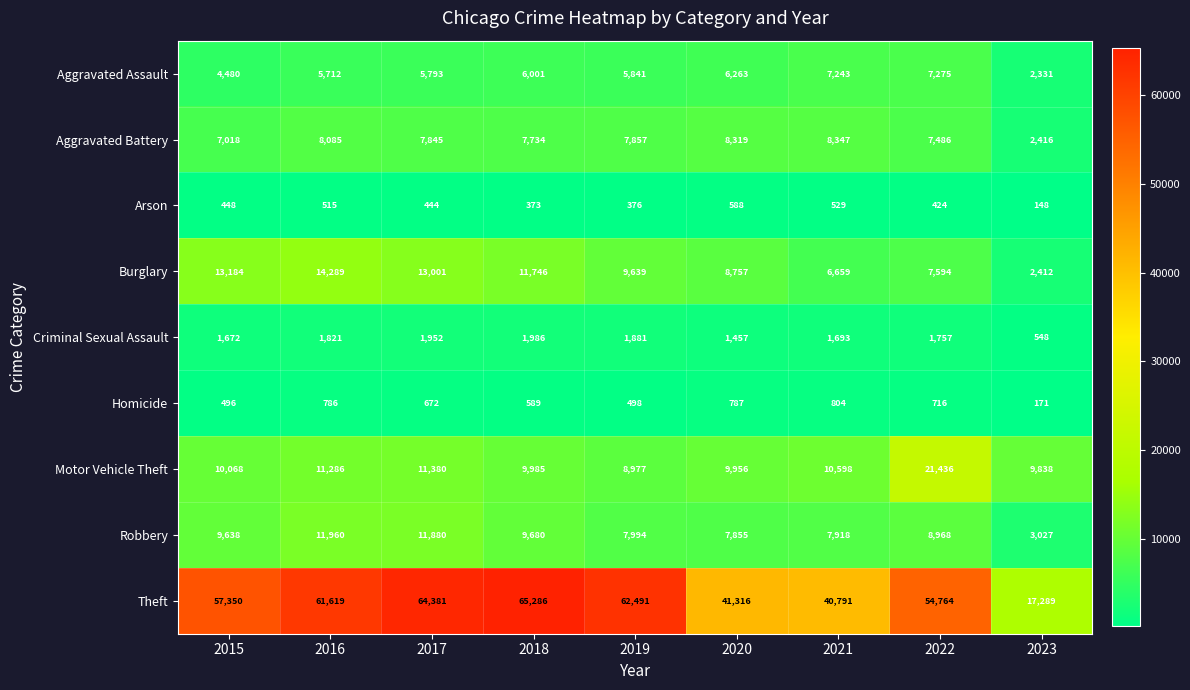

True or false: Burglary has a value of 11746 at 2018.

True